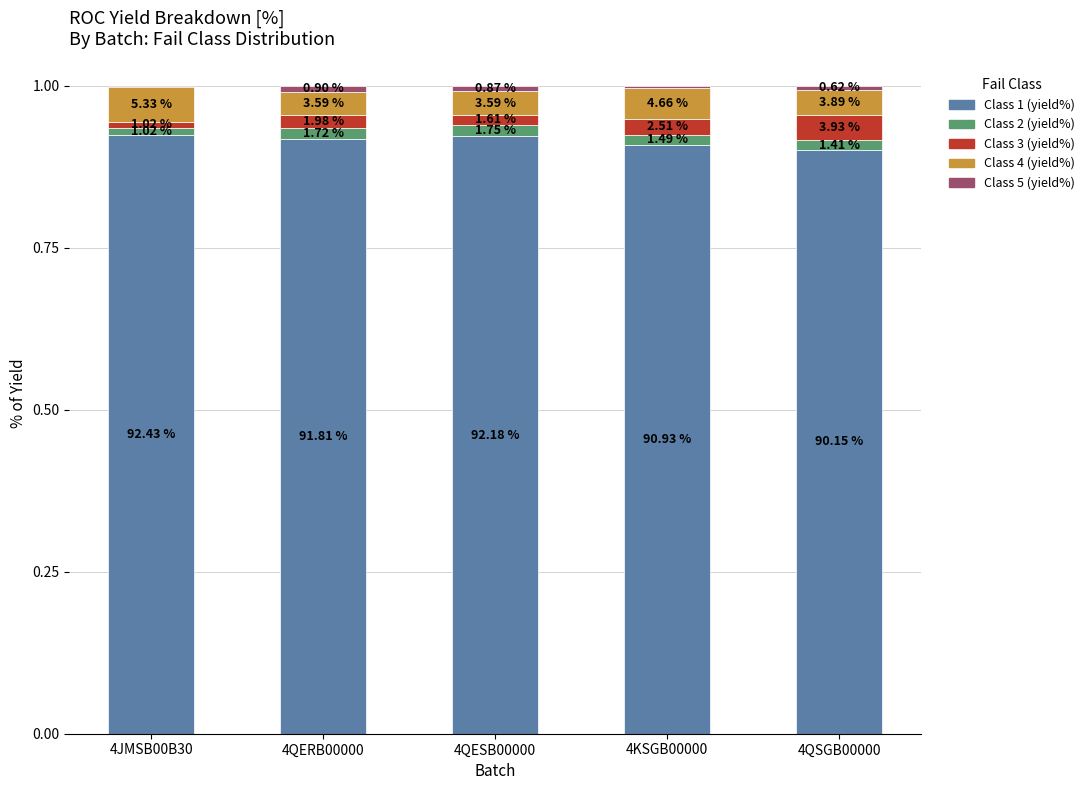

Are the bars grouped side by side (vs. stacked)?

No